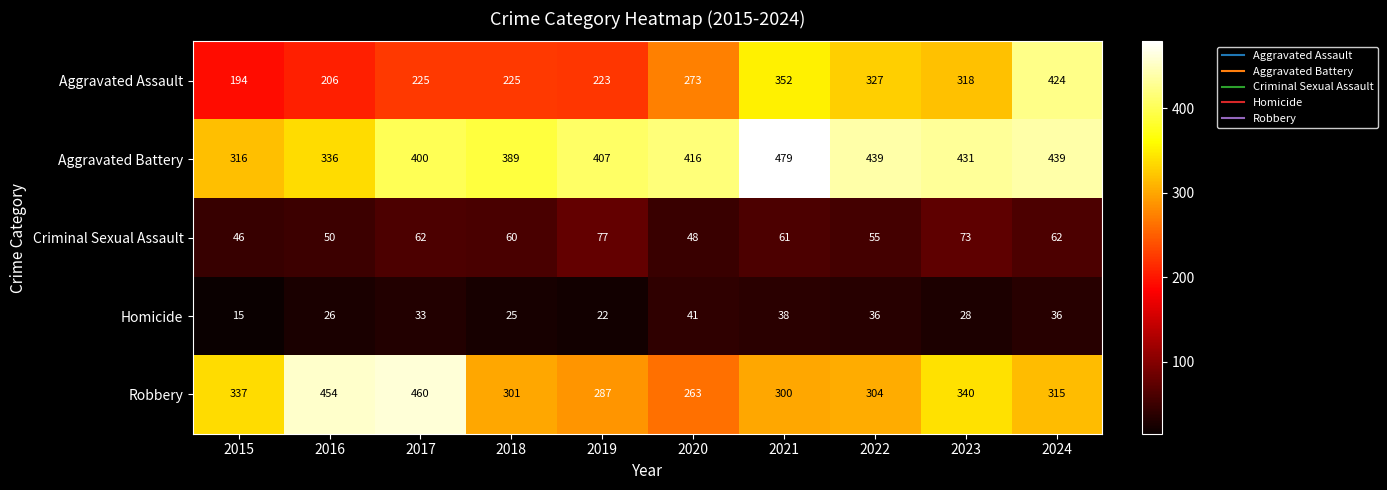

What is the total value across all series at 2023?

1190